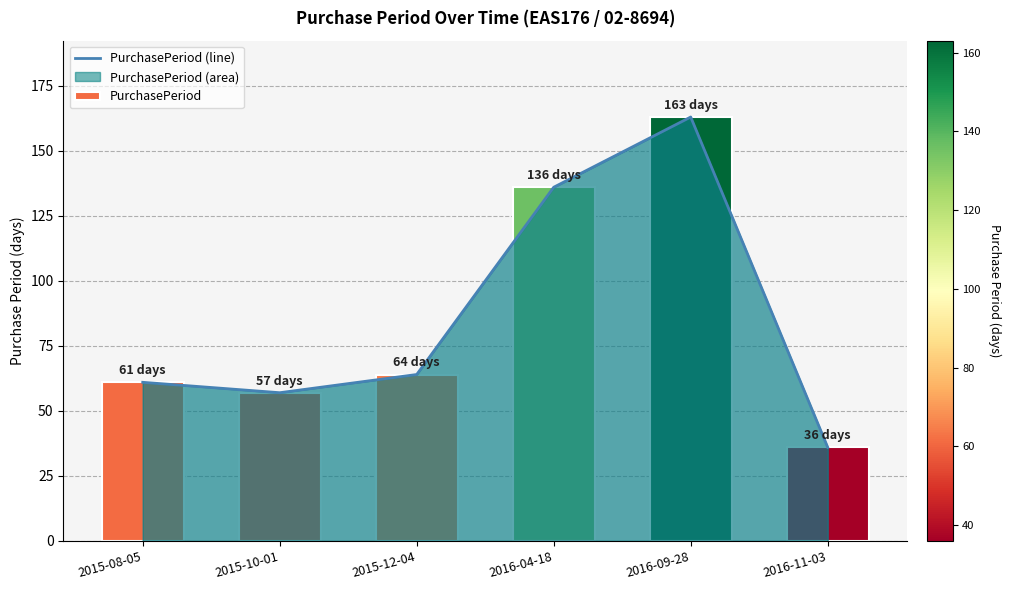

Rank the categories by value from highest to lowest.

2016-09-28, 2016-04-18, 2015-12-04, 2015-08-05, 2015-10-01, 2016-11-03